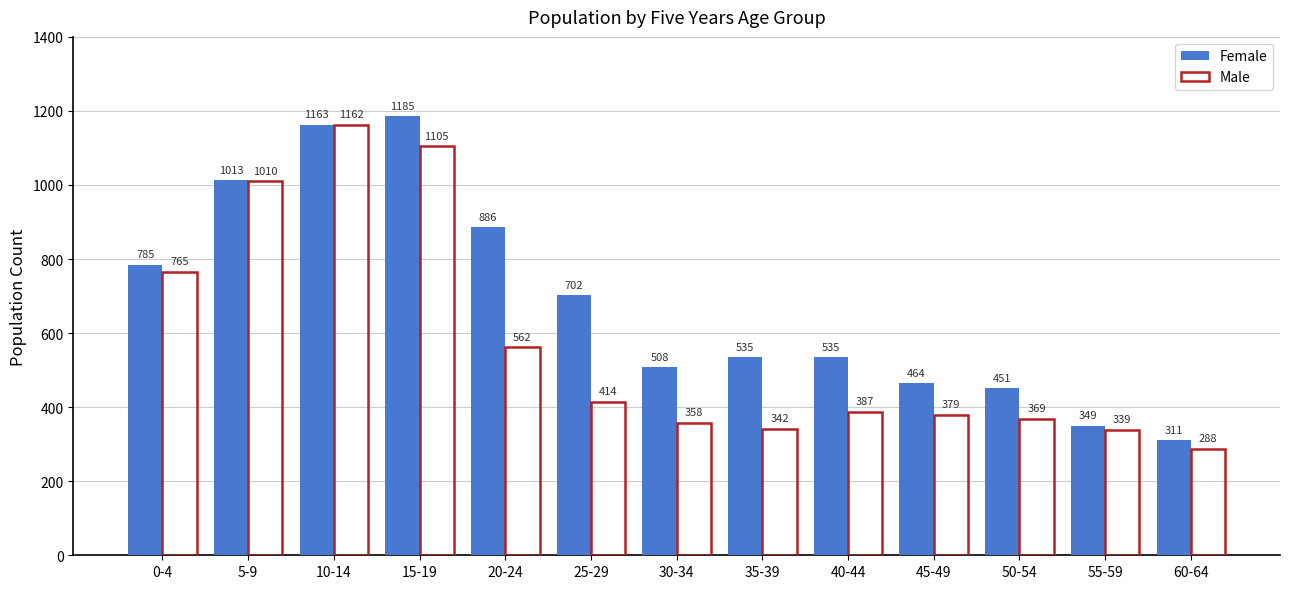

Rank the series by their maximum value, from highest to lowest.

Female, Male